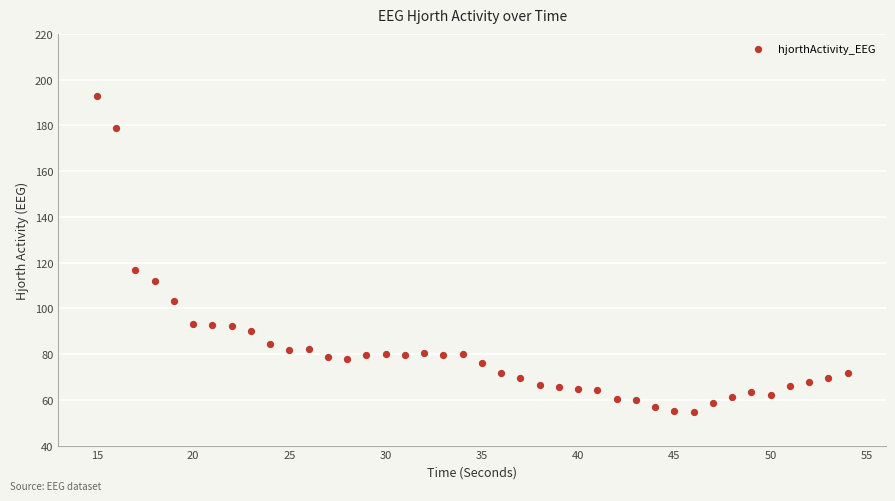

What is the range of Y values (max minus min)?

138.1